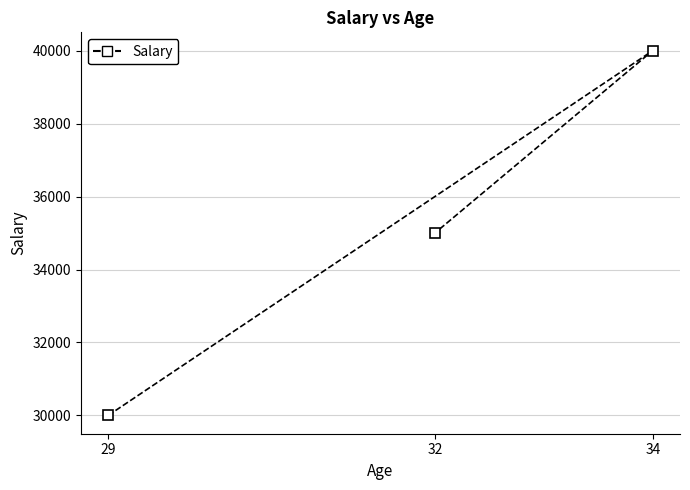

List the labels in order of value, largest first.

34, 32, 29